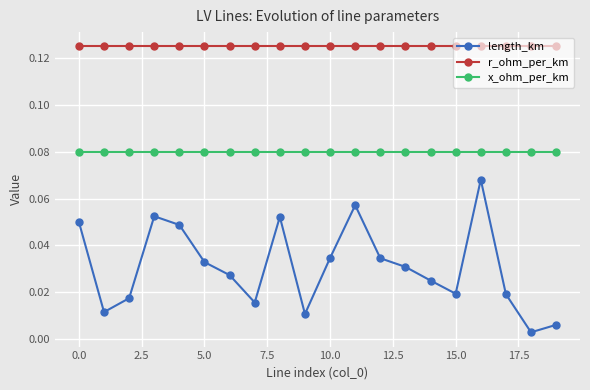

Which series has the largest total across all categories?

r_ohm_per_km